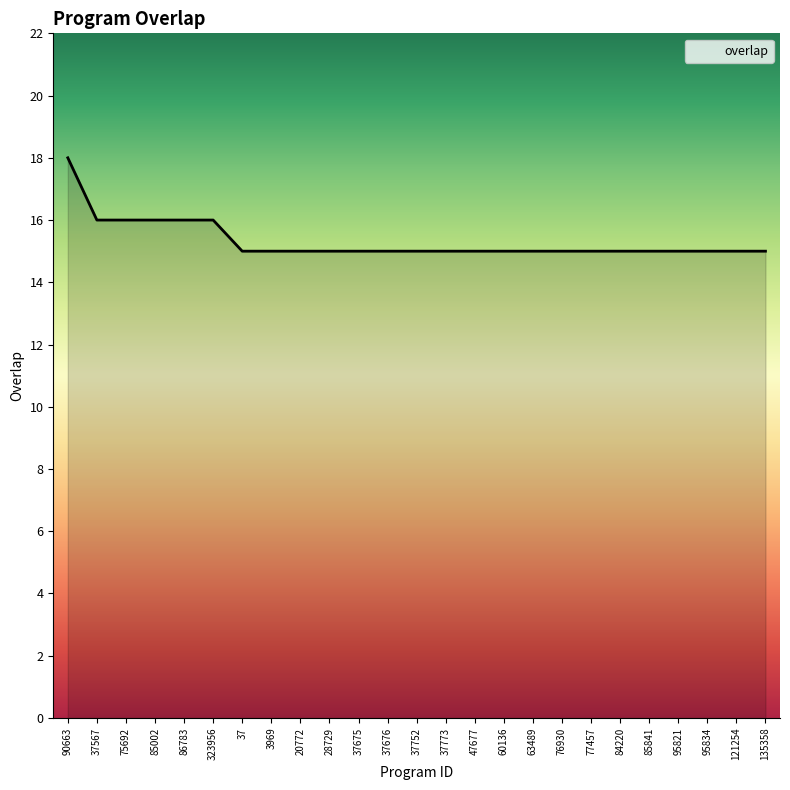

Which label corresponds to the largest value in the chart?

90663